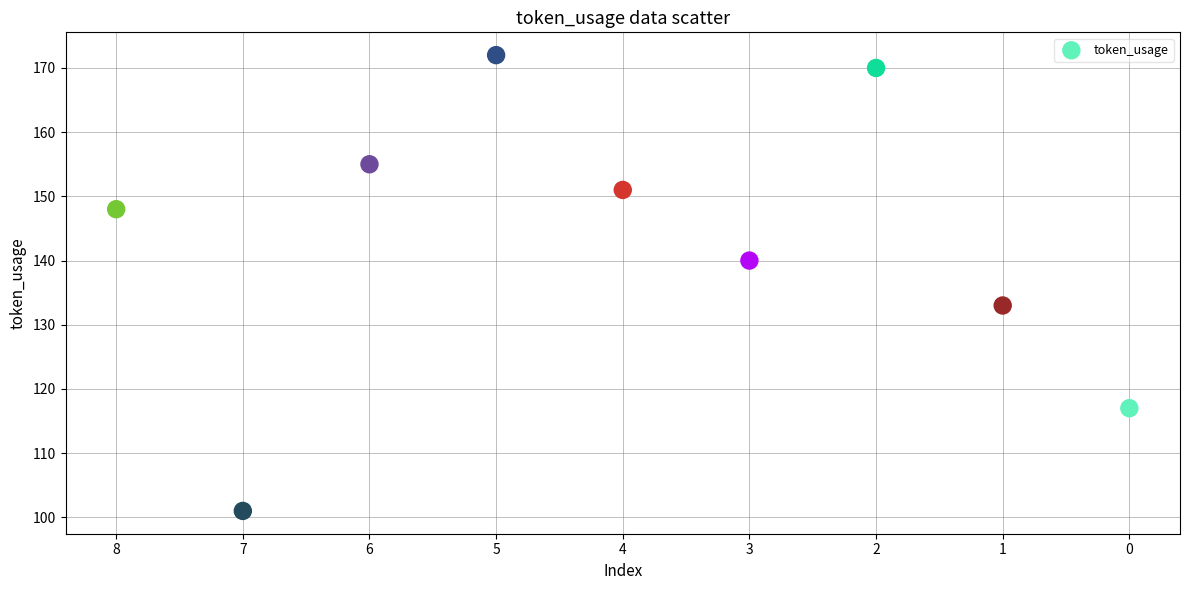

What is the average Y value?

143